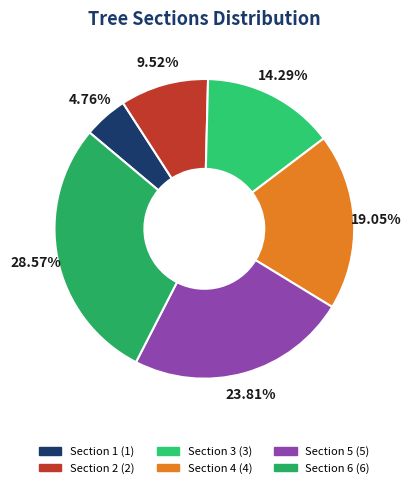

How many slices are in this pie chart?

6